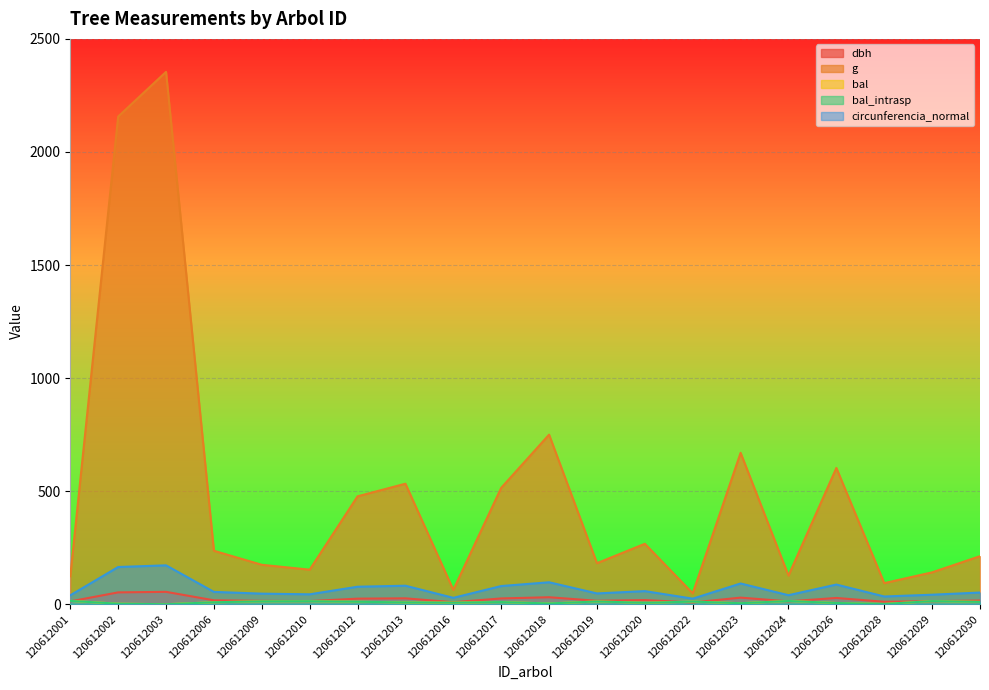

What is the approximate value of bal at 120612010?

13.3